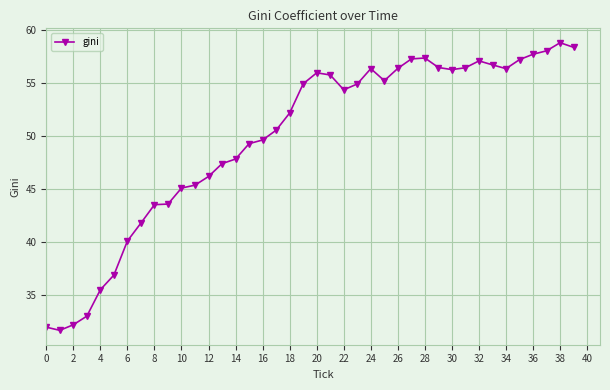

What is the maximum value shown in the chart?

58.8